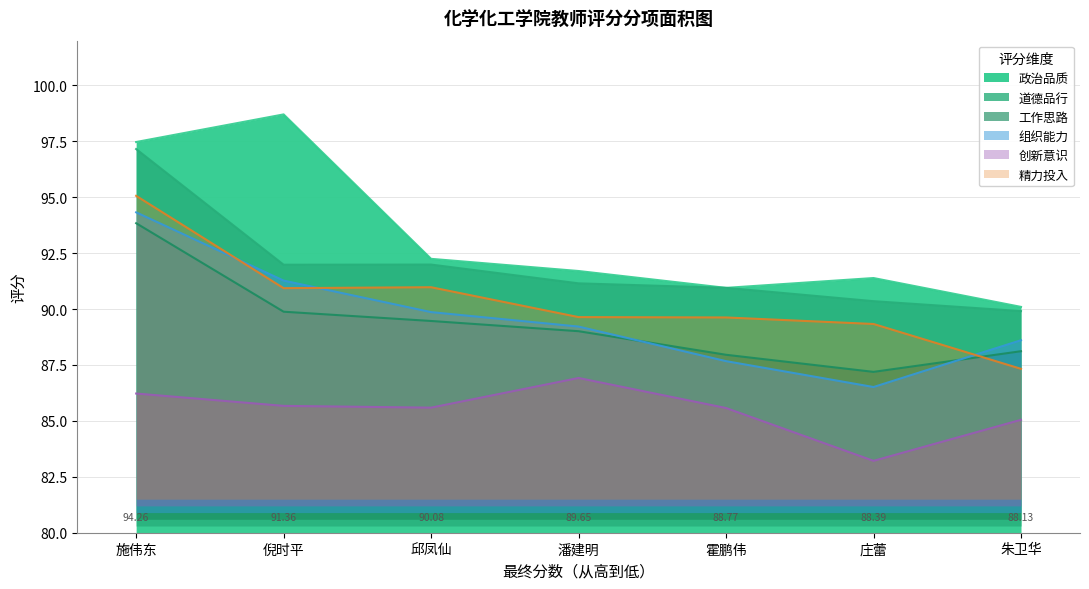

Rank the series at 庄蕾 from highest to lowest value.

政治品质, 道德品行, 精力投入, 工作思路, 组织能力, 创新意识